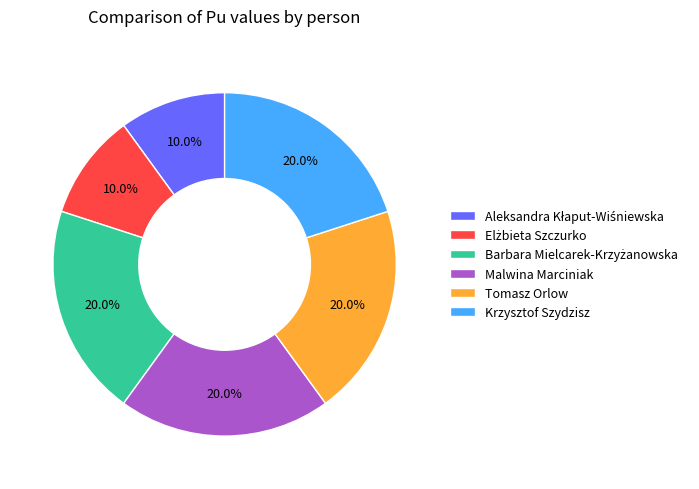

Is there a majority slice in this chart?

No